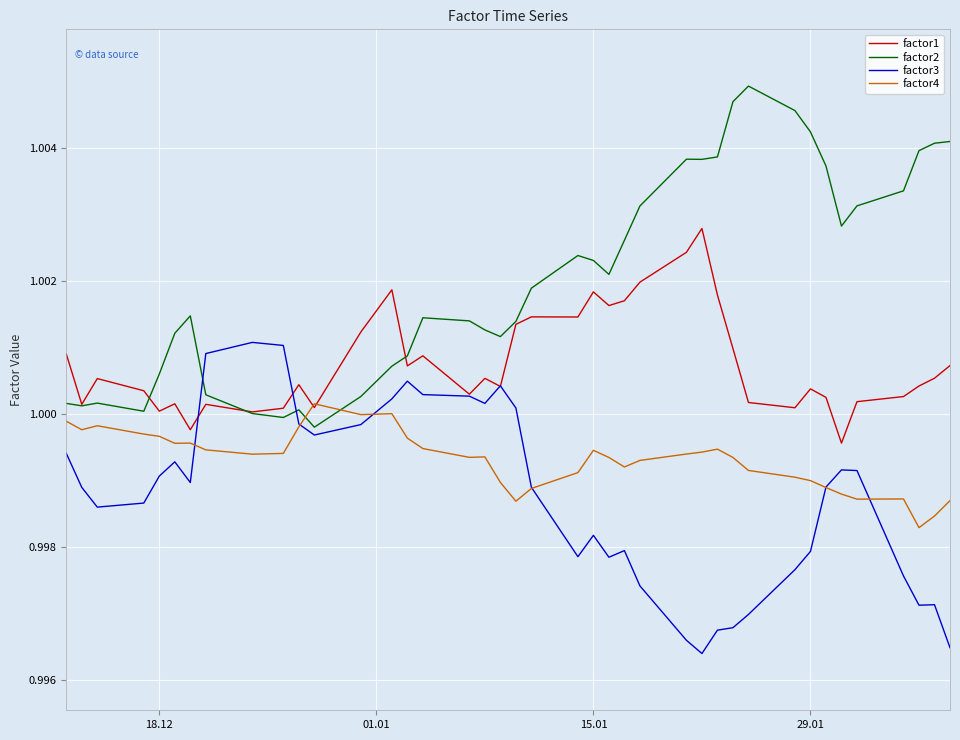

After their last crossing, which series has the higher values: factor3 or factor2?

factor2